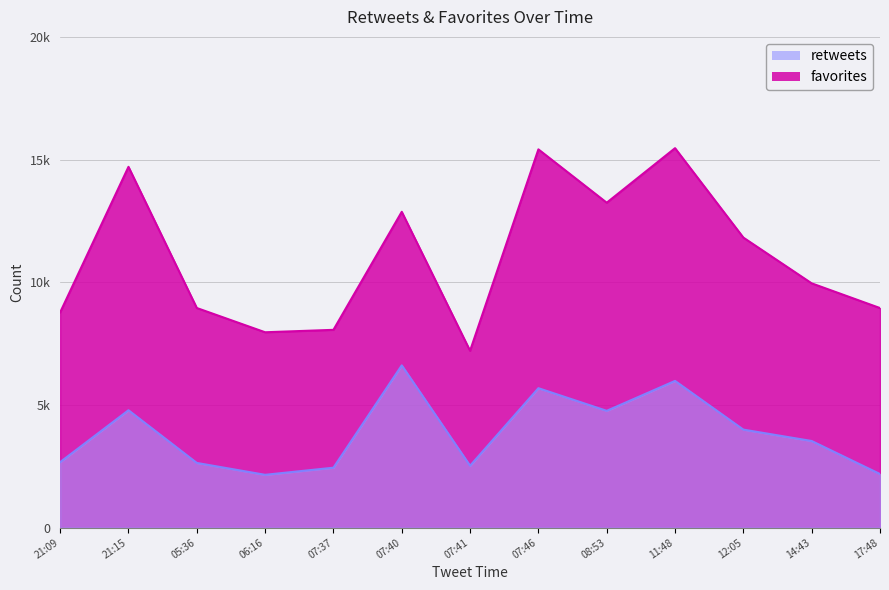

What is the difference between the second highest and minimum values in the retweets series?

3828